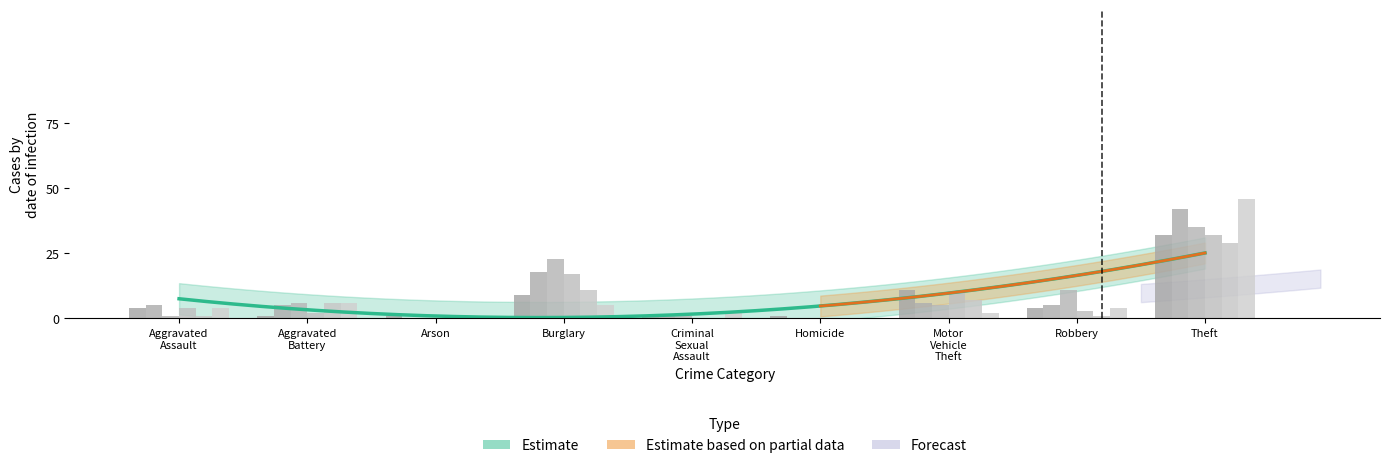

What is the sum of the 2019 values at Criminal Sexual Assault and Aggravated Assault?

1